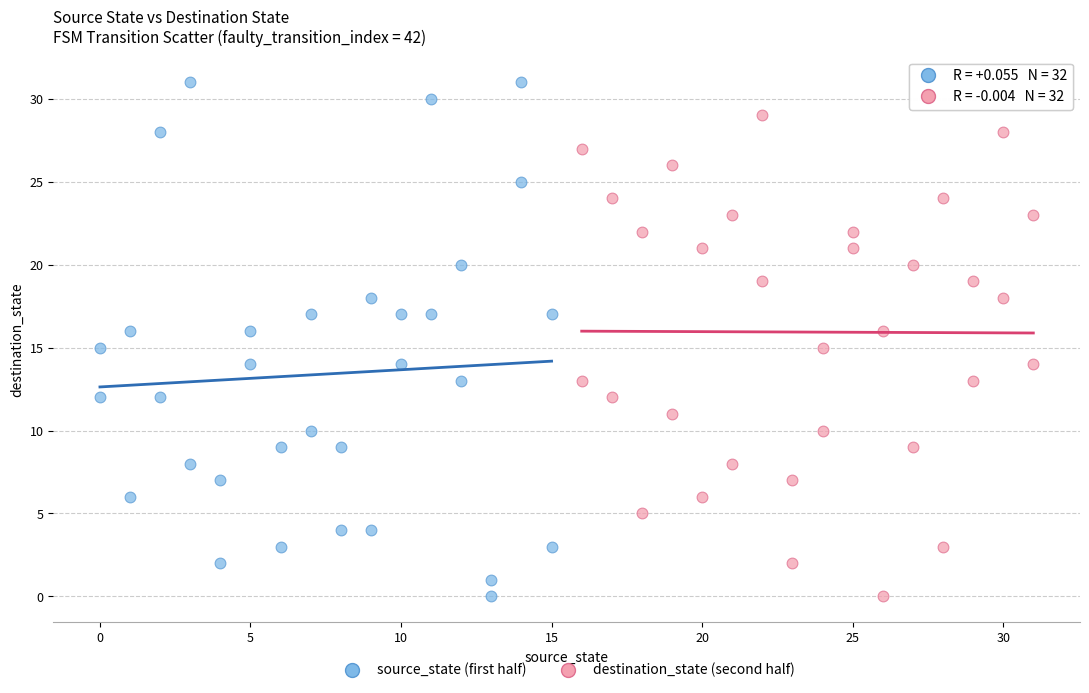

Which series has the largest Y range (max minus min)?

source_state (first half)